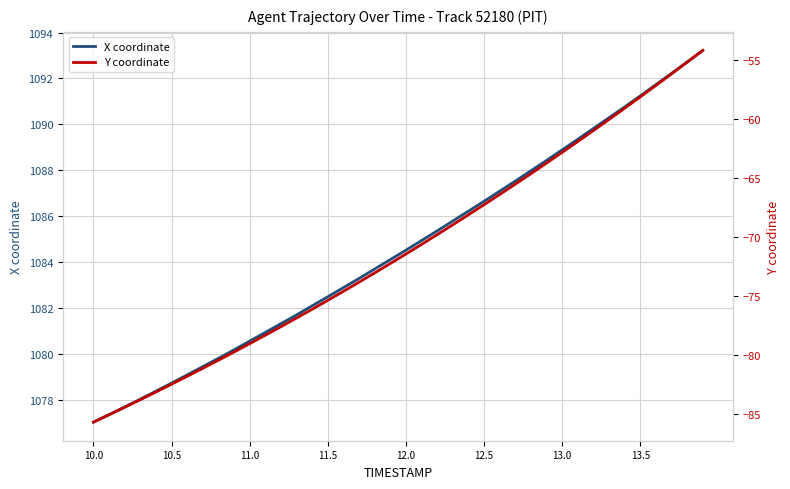

True or false: X coordinate has a value of 1804.2 at 11.5.

False